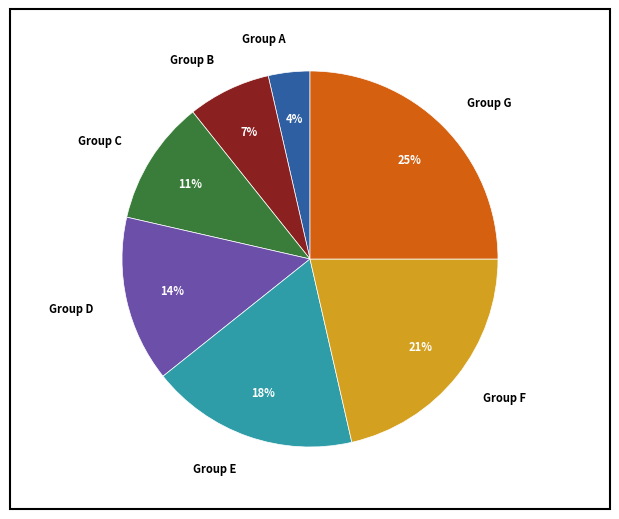

To the nearest percent, what percentage of the pie is Group G?

25%